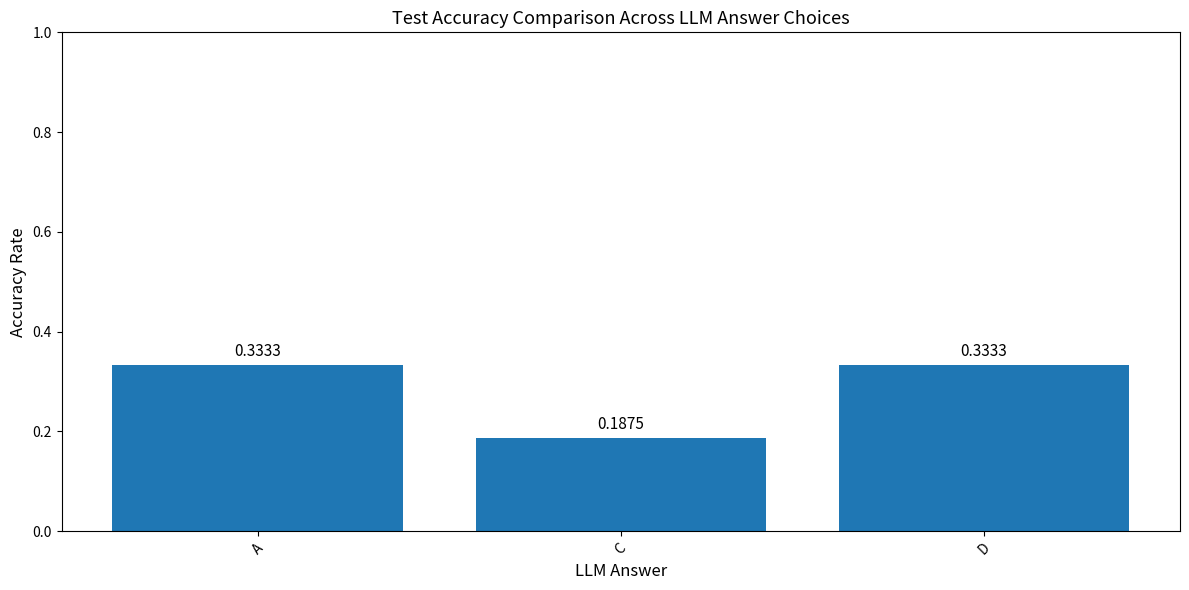

What is the label of the 3rd bar from the right?

A